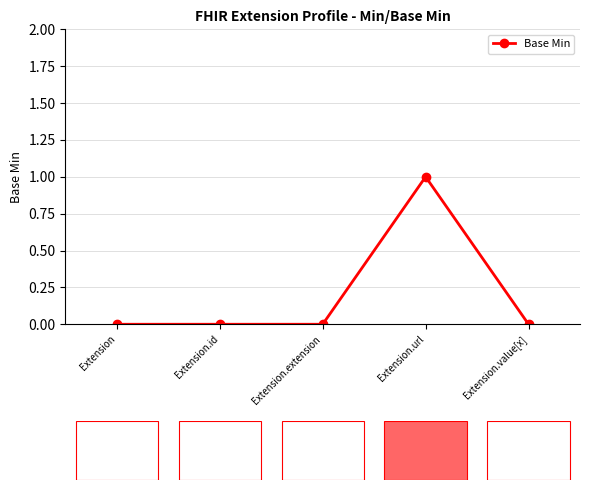

What is the sum of all values?

1